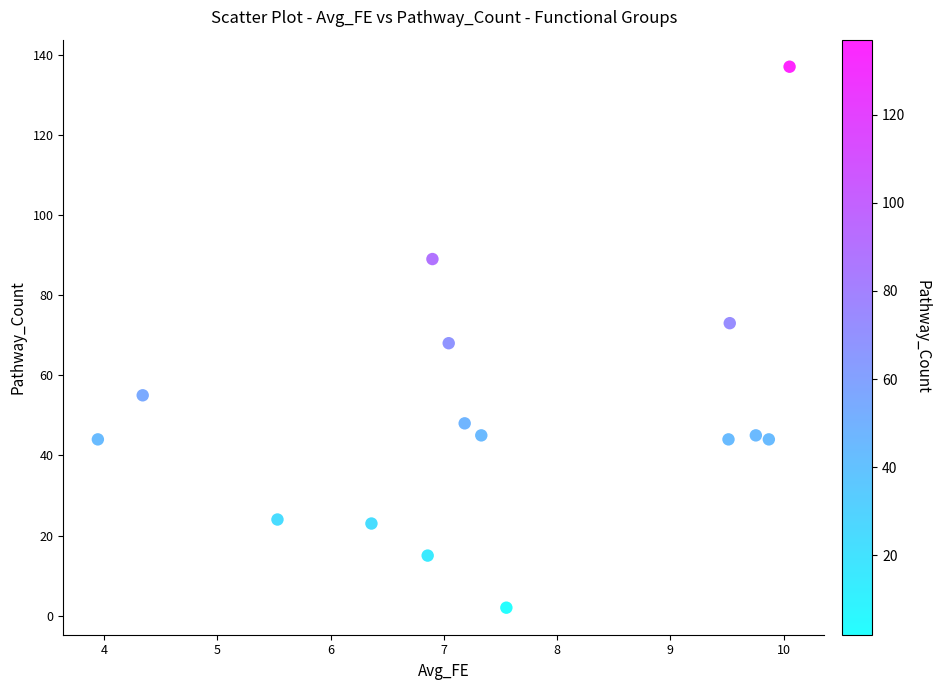

What is the range of Y values (max minus min)?

135